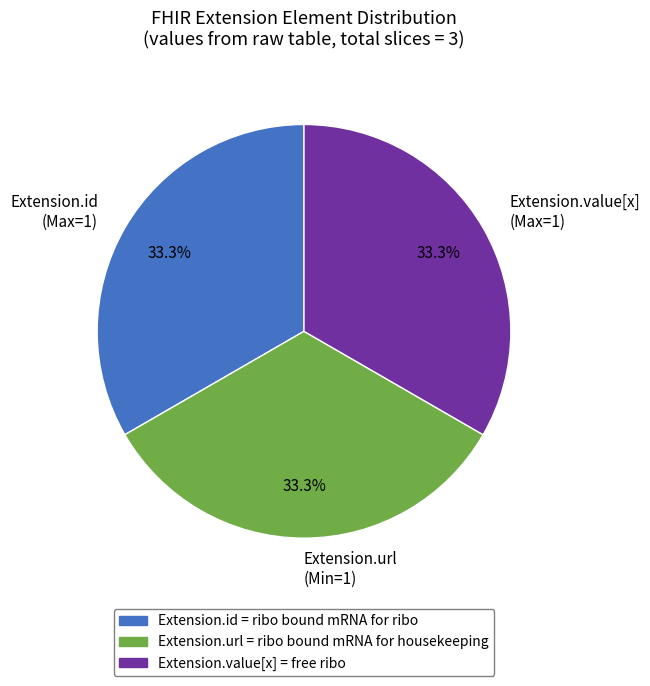

Does any single category account for the majority?

No